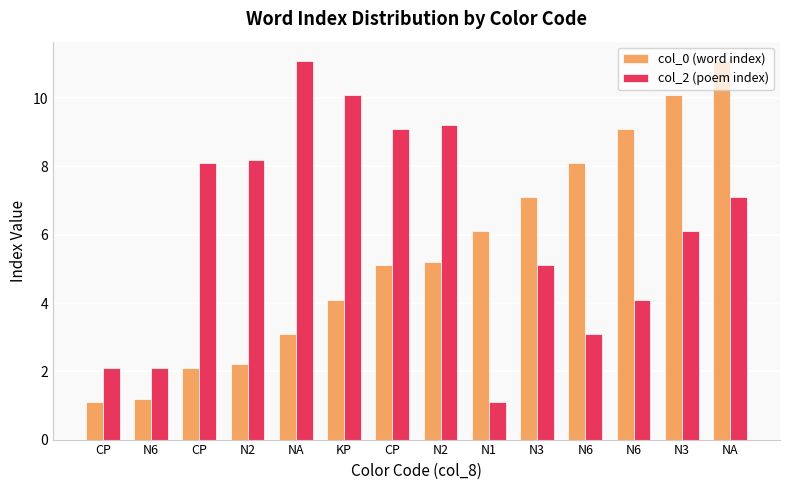

What are all the series names shown in the legend?

col_0 (word index), col_2 (poem index)